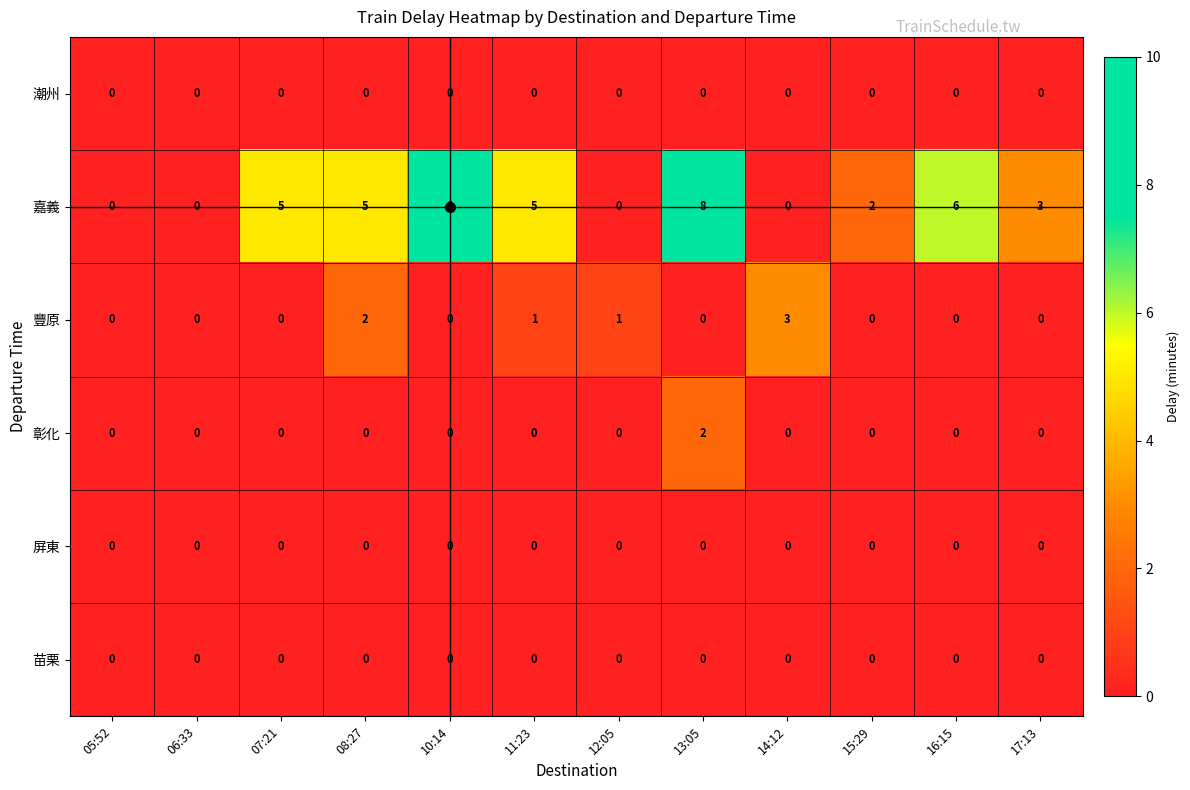

What is the highest value of the 嘉義 series?

8